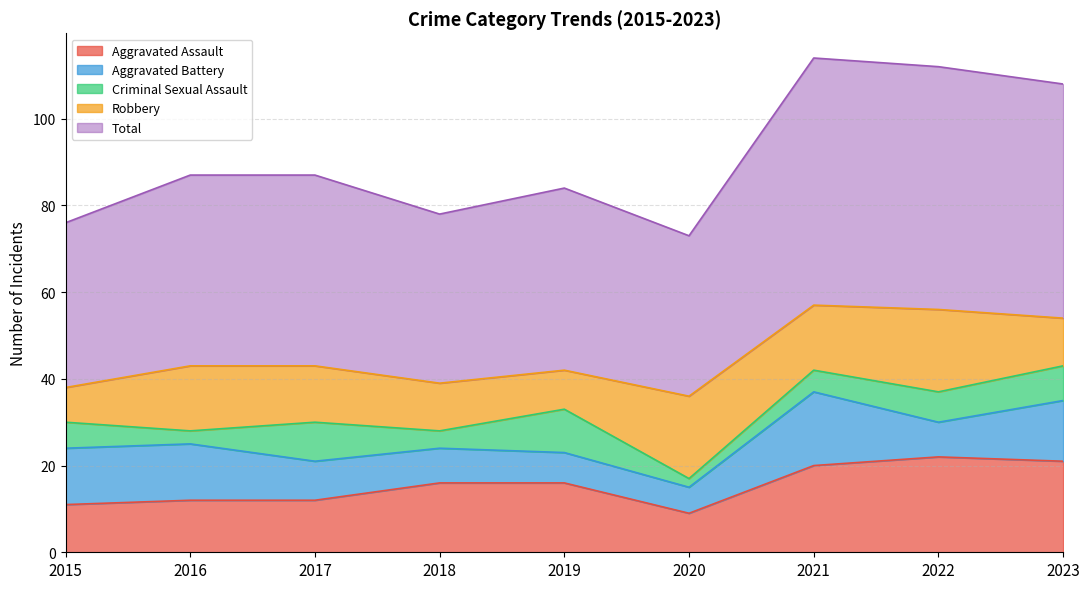

Where is Criminal Sexual Assault nearest to the value 6?

2015